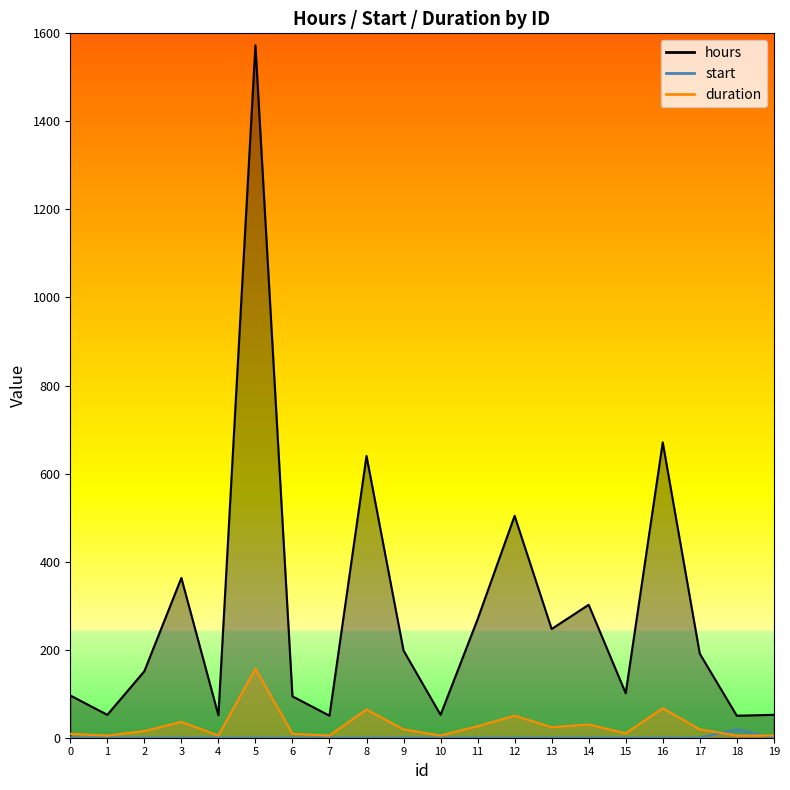

Is it true that hours equals 504 at 3?

False